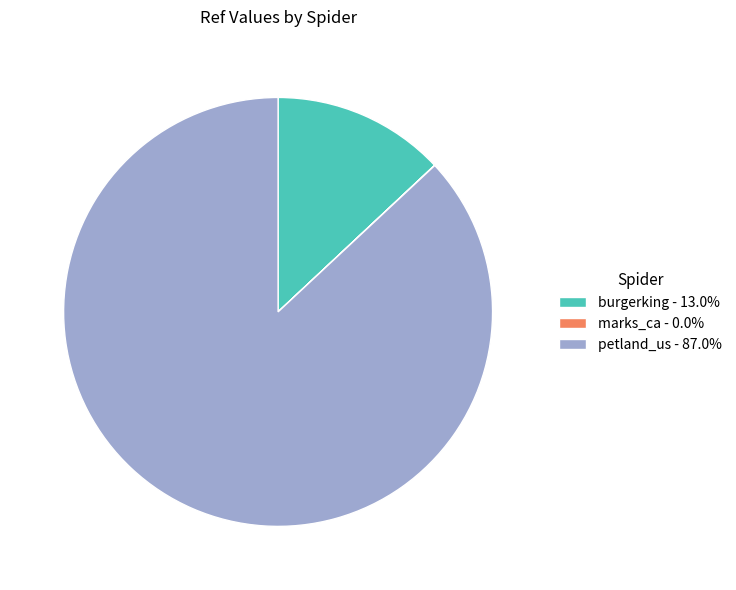

Does any single category account for the majority?

Yes